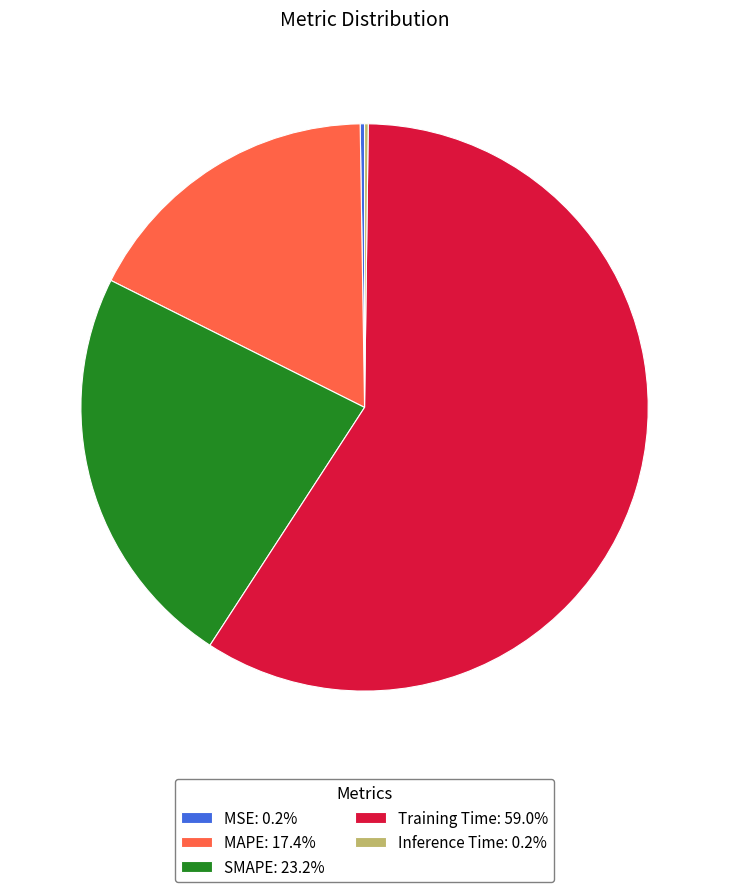

Does any single category account for the majority?

Yes